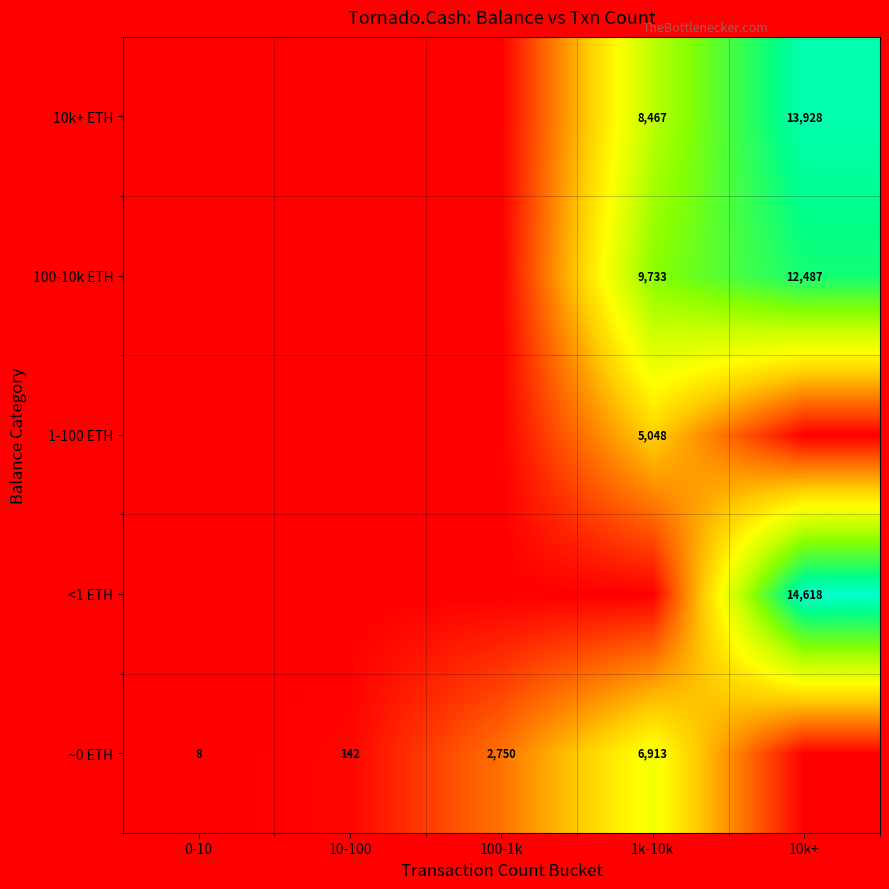

At how many categories does at least one series exceed 1359?

3